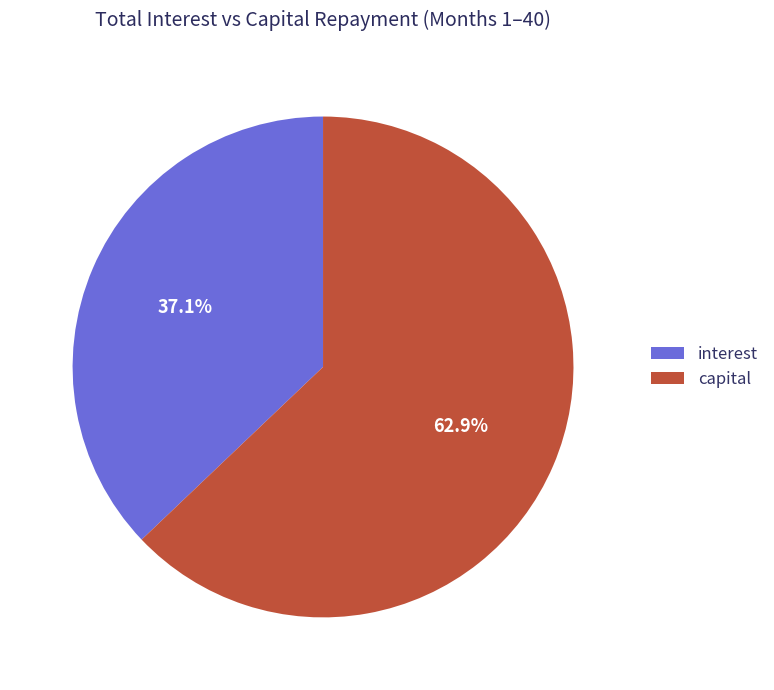

Is there a majority slice in this chart?

Yes